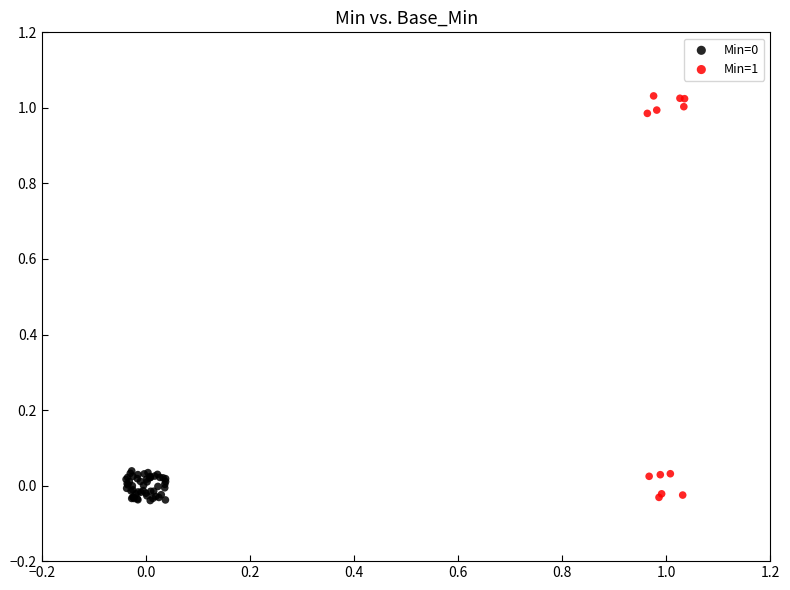

Which series has the widest spread of Y values?

Min=1